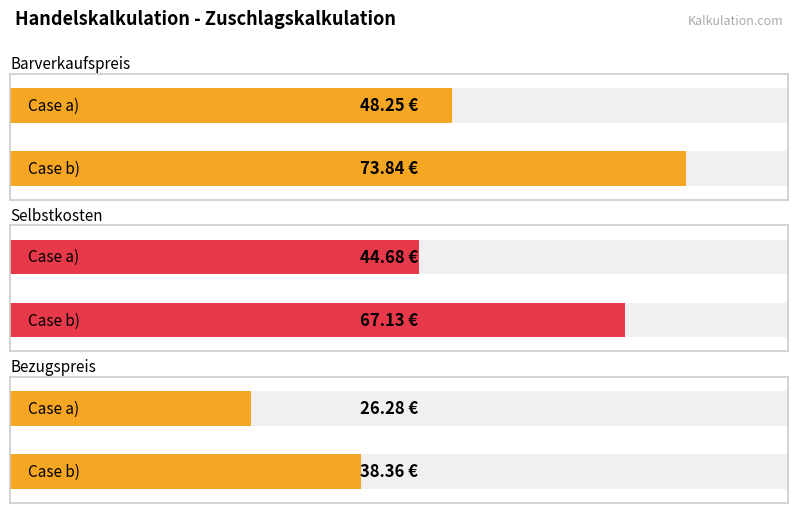

How many bars are there in total?

6